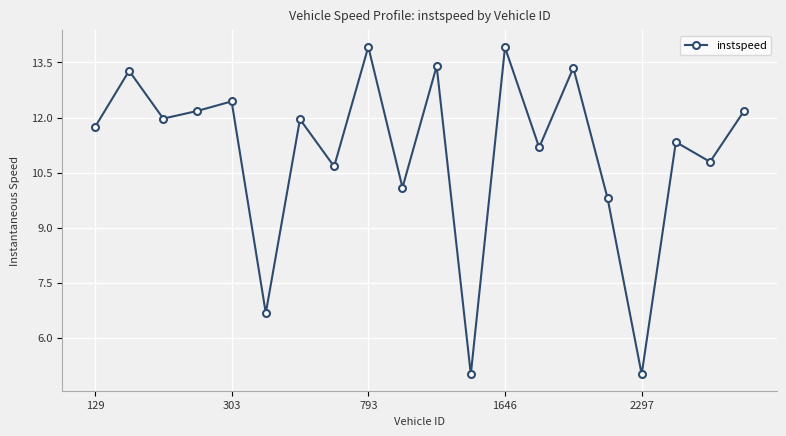

What is the value of the 20th point from the left?

12.2